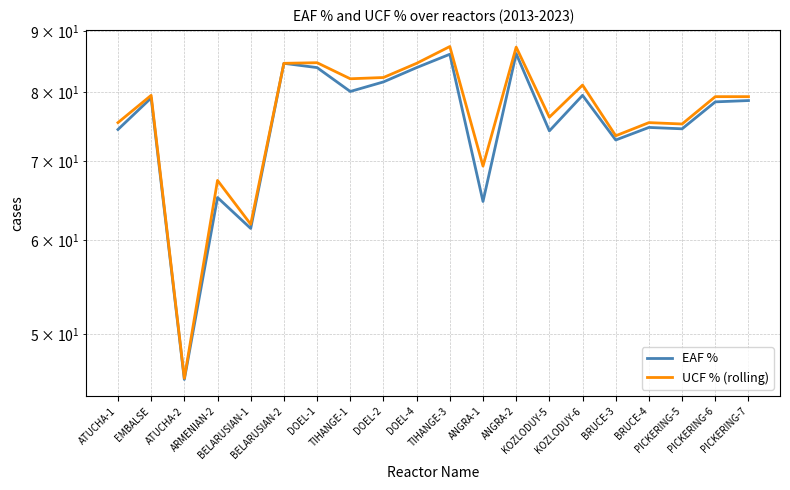

Which has a higher value, PICKERING-6 or PICKERING-7?

PICKERING-7